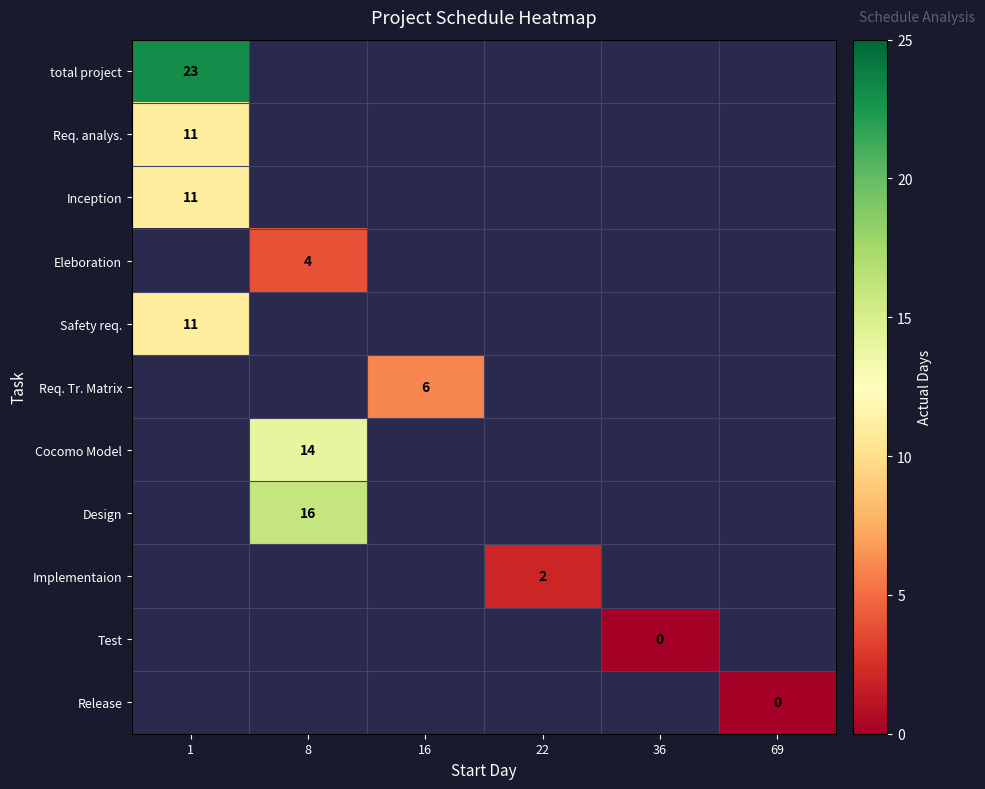

Is the value of Req. analys. at 1 greater than the value of Req. Tr. Matrix at 16?

Yes